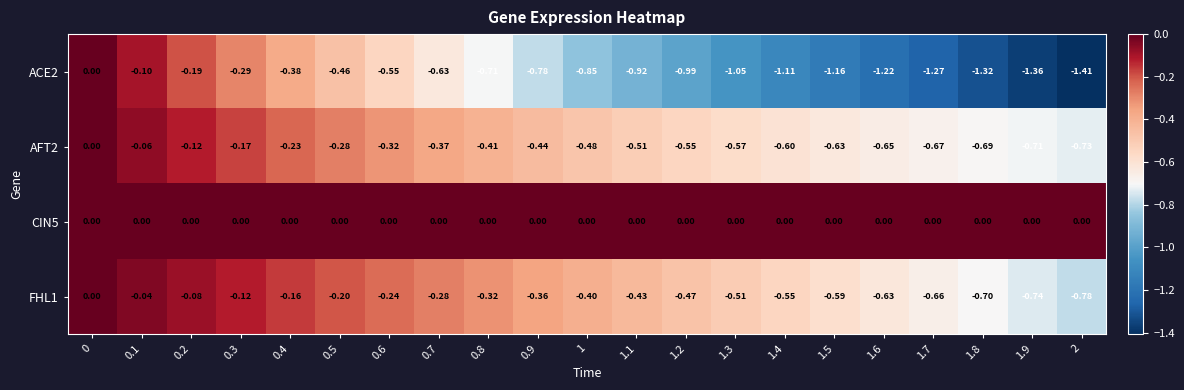

Is the value of CIN5 at 1.1 greater than the value of AFT2 at 1.1?

Yes